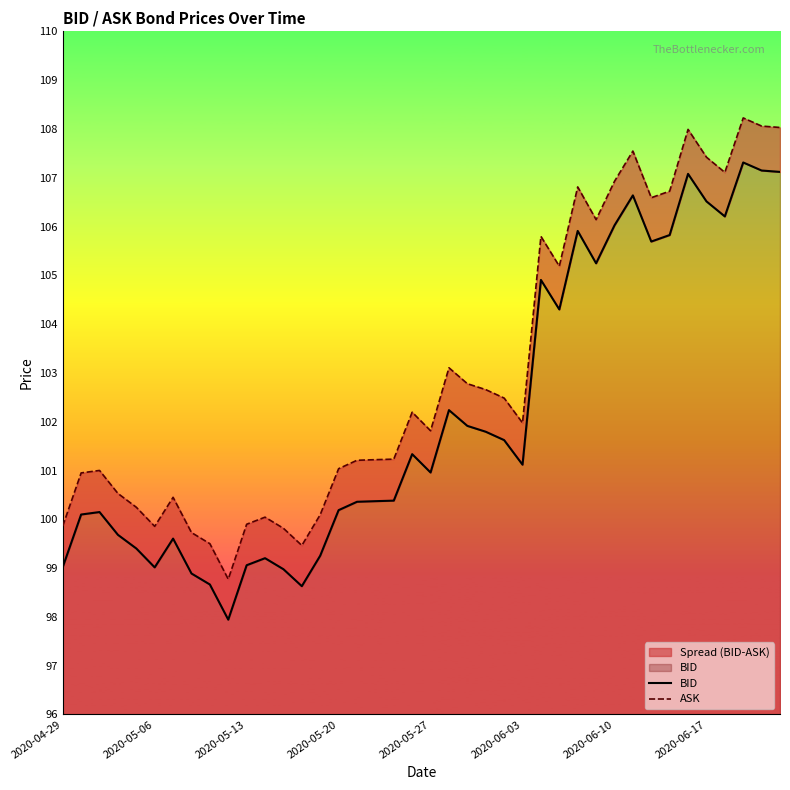

Does the chart display data point markers on the line(s)?

No